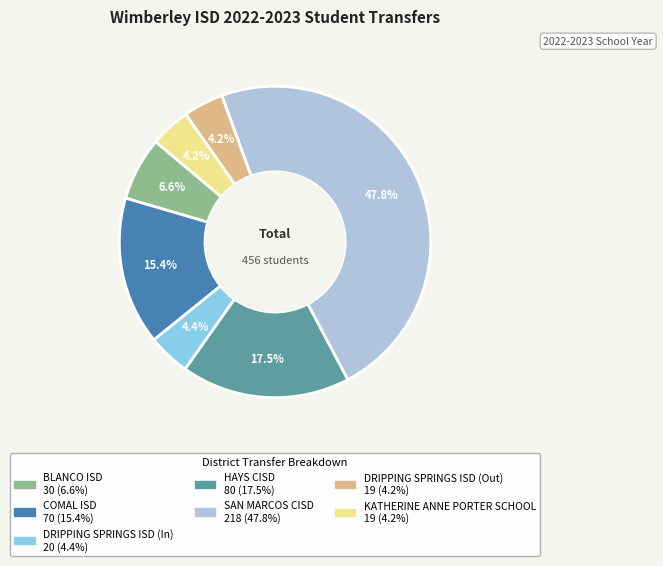

Which category has the biggest portion of the pie?

SAN MARCOS CISD